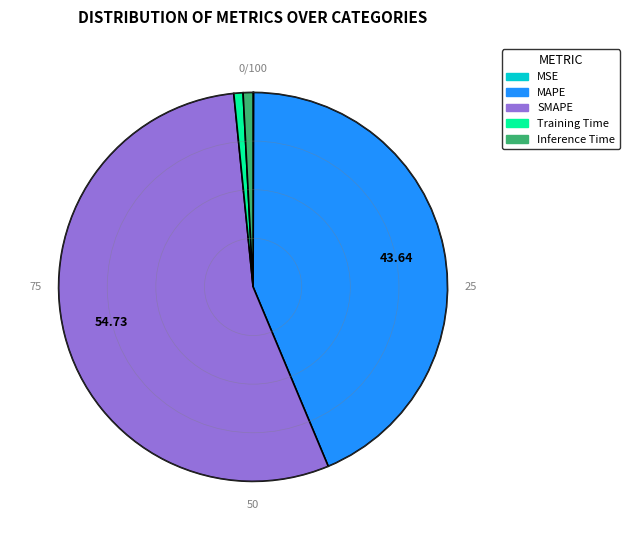

Which category accounts for the majority?

SMAPE